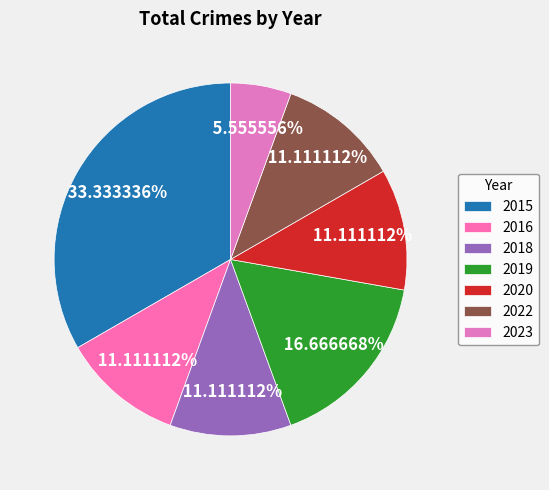

To the nearest percent, what is the combined percentage of 2023 and 2020?

17%